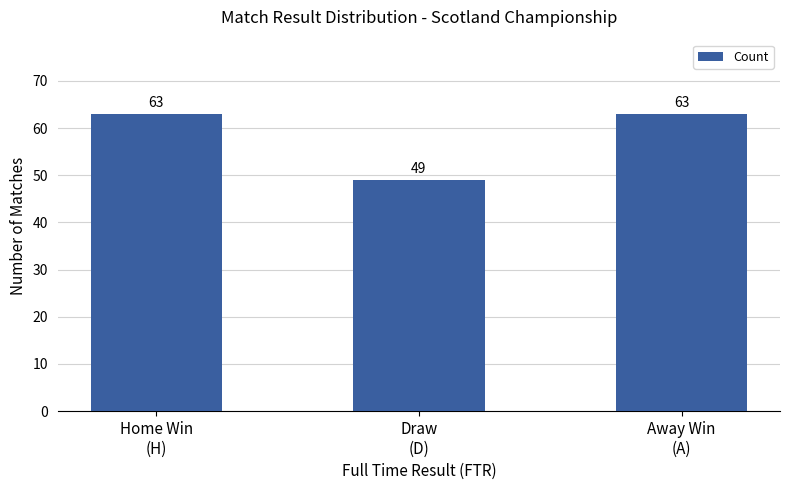

What is the average value?

58